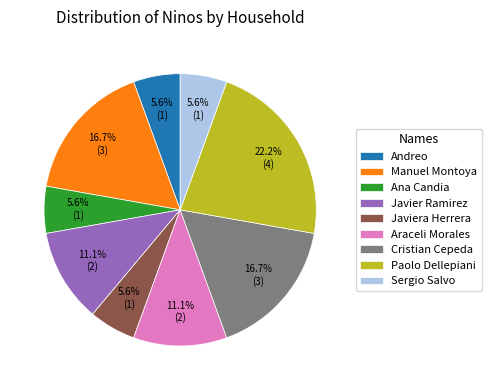

Is Sergio Salvo the majority of the pie?

No